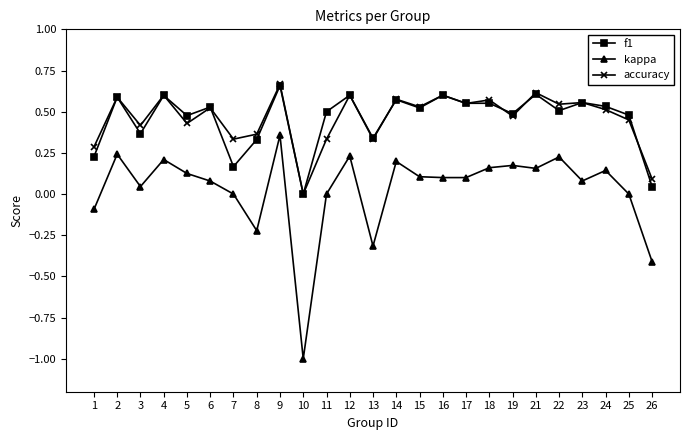

The accuracy series shows 0.9 at 14. True or false?

False